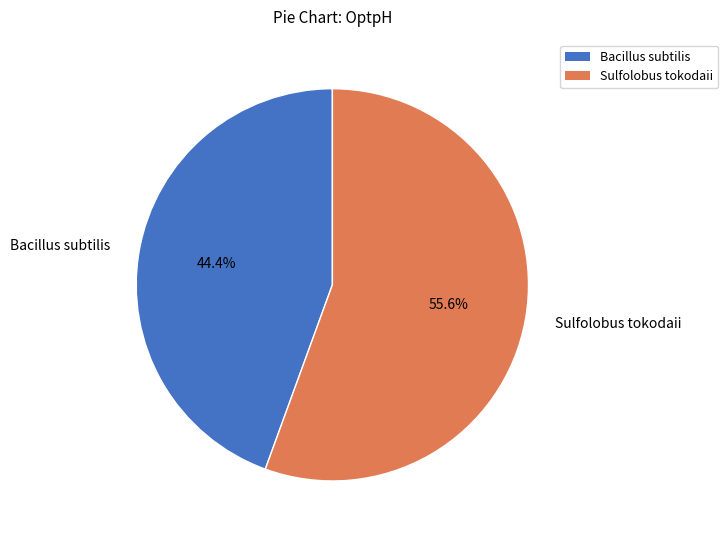

Approximately how many times larger is the value at Bacillus subtilis compared to Sulfolobus tokodaii?

0.8